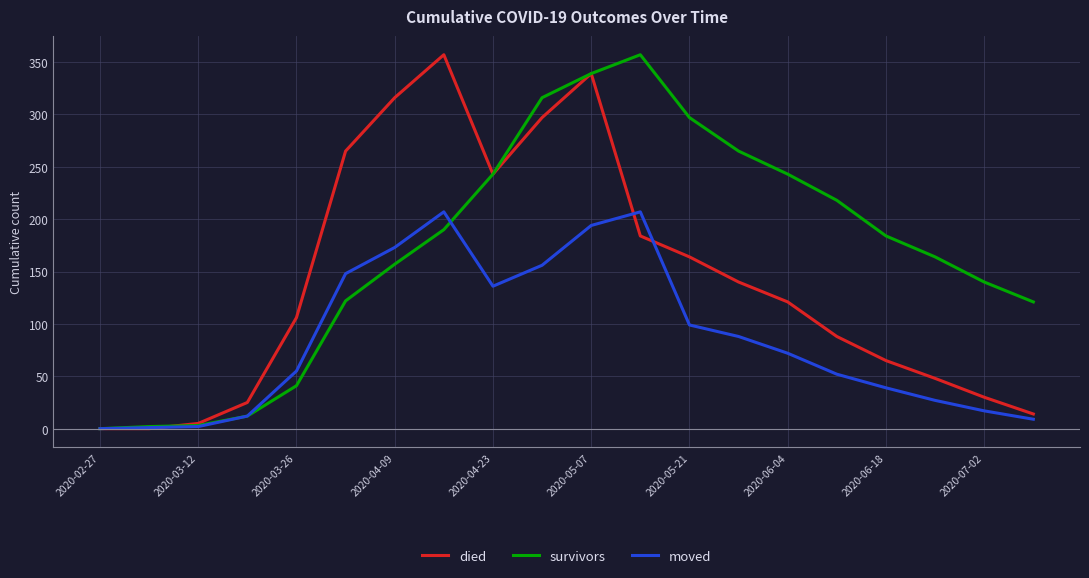

Which series has the largest total across all categories?

survivors